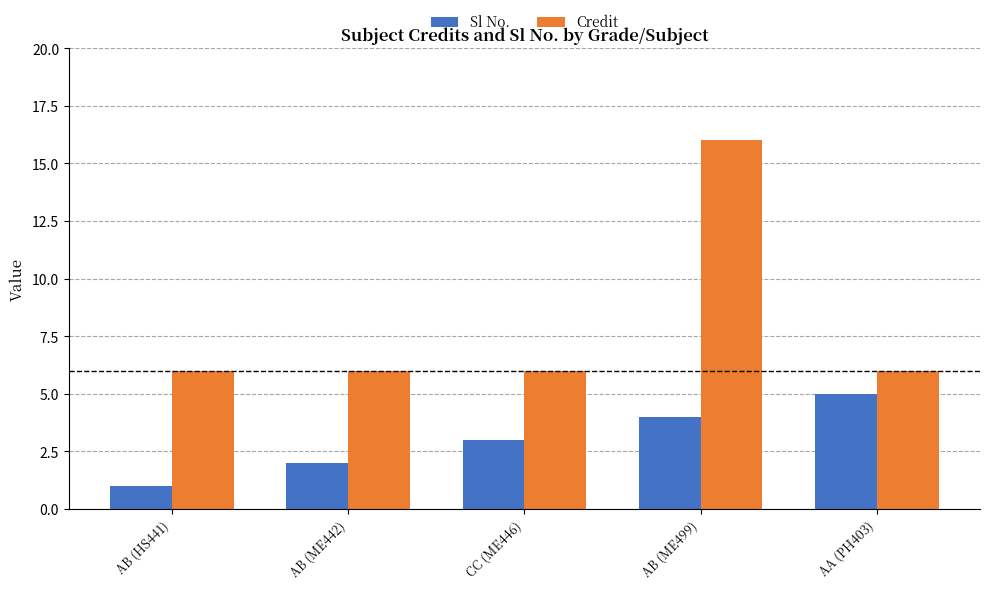

What is the sum of all Credit values?

40